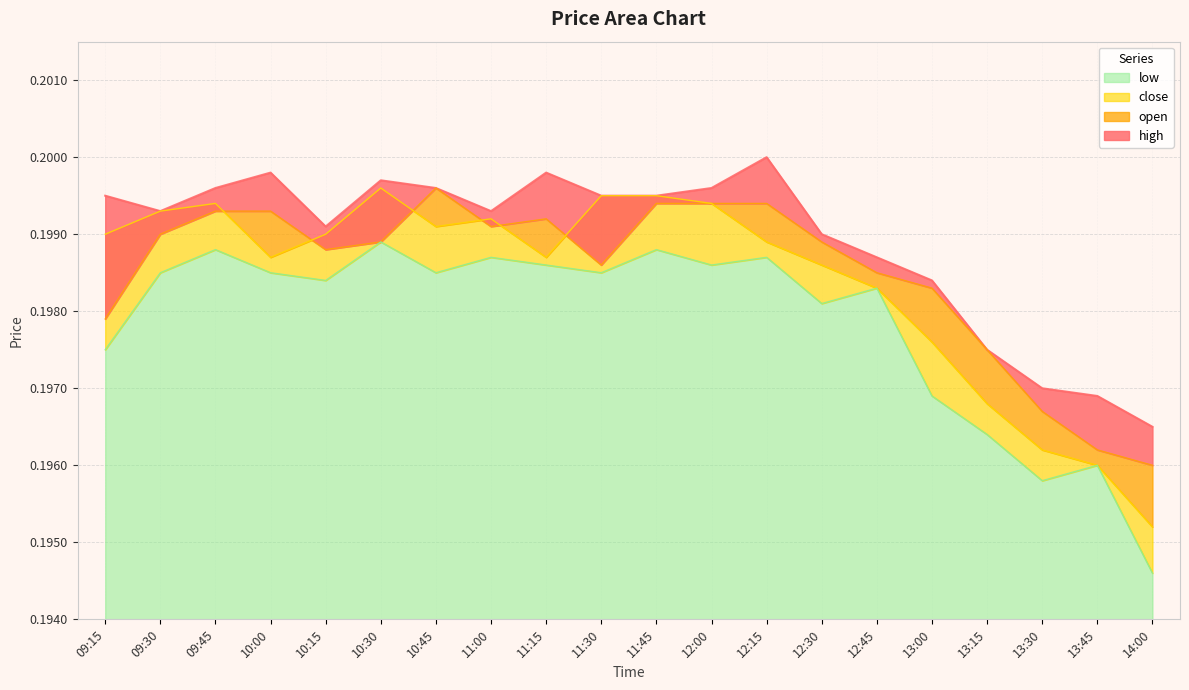

Which category has the highest value in the high series?

12:15